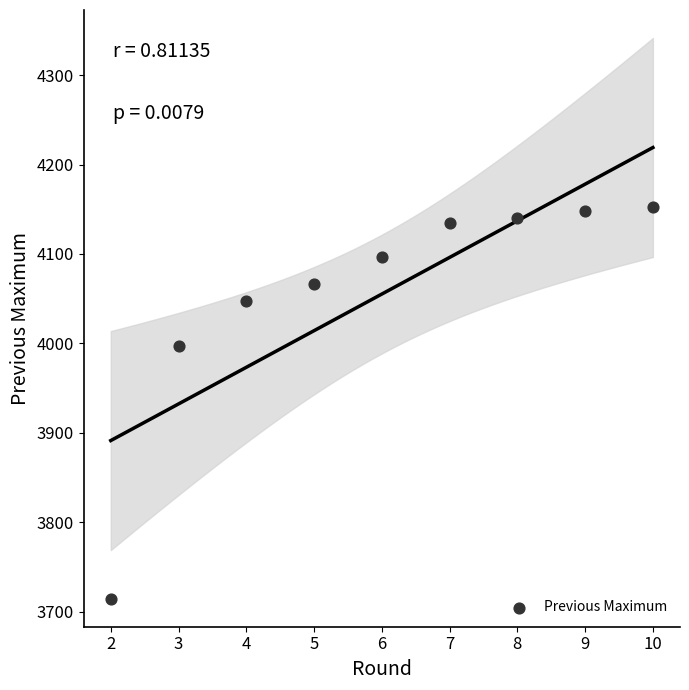

What Y value in the scatter plot is closest to 3933?

3996.8